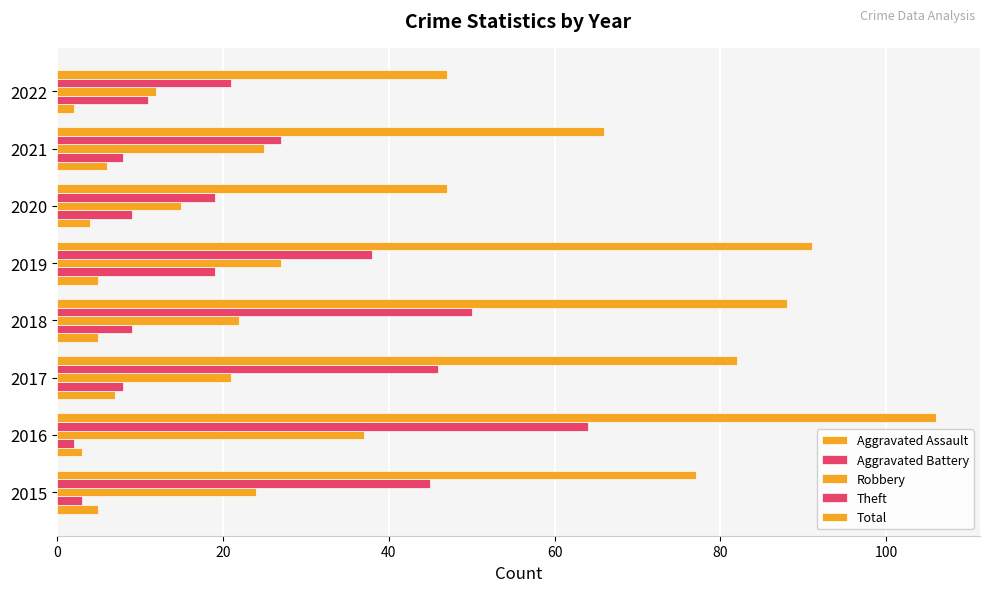

How many data points does each series have?

8